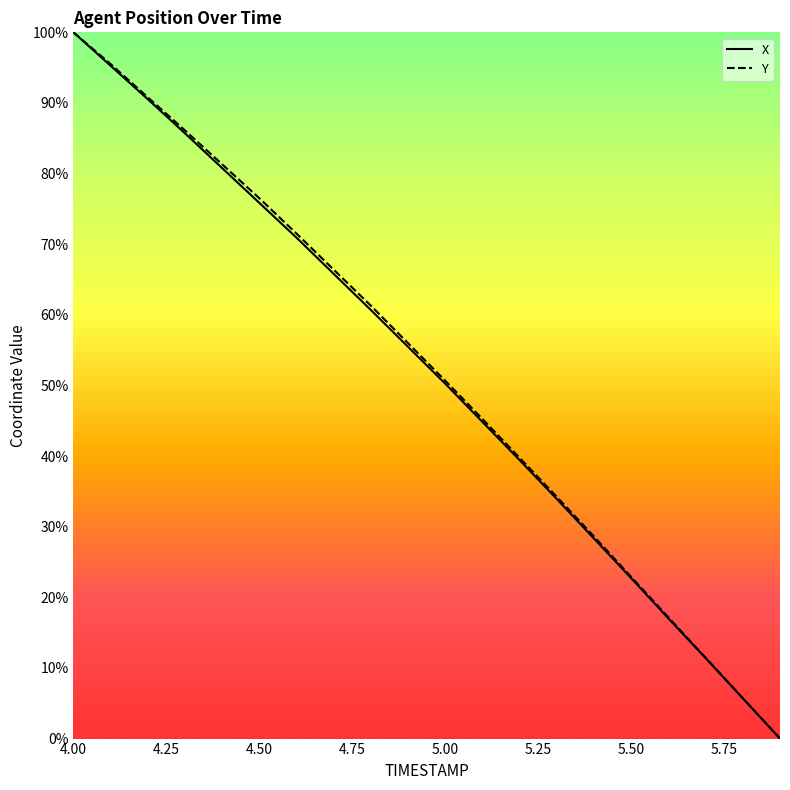

What is the value of the X point at the 5th from the left?

80.8